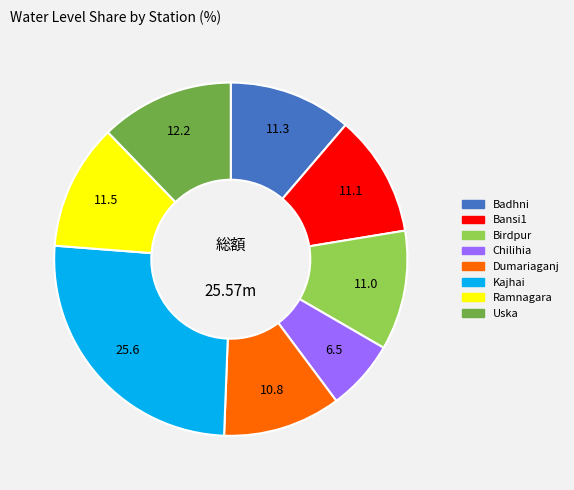

Which category has the smallest portion of the pie?

Chilihia